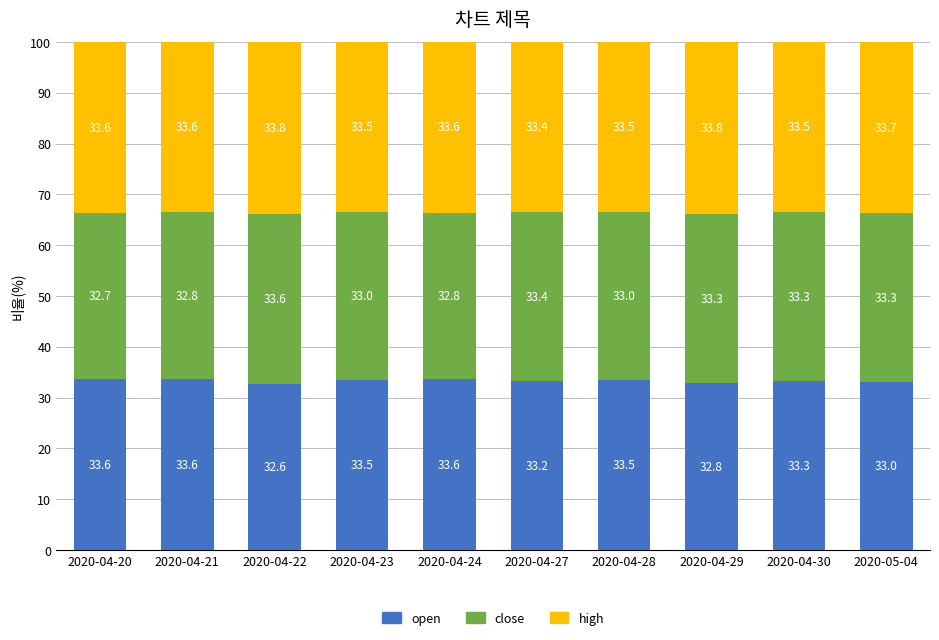

What is the minimum value for open?

32.6